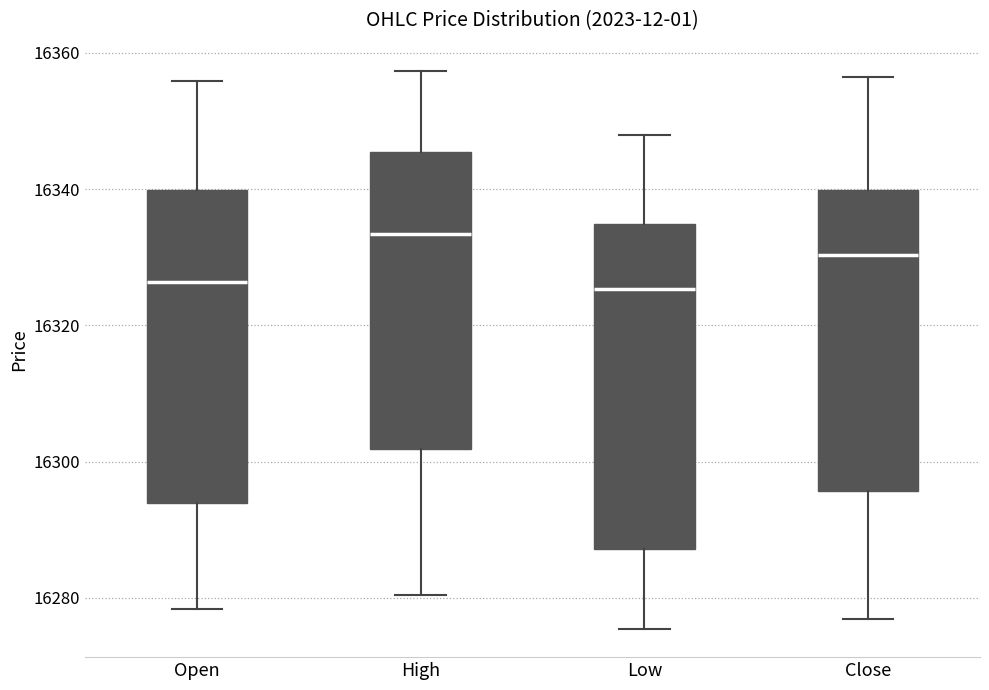

Where does the upper whisker of the box for High end on the y-axis? The values are not printed on the chart, so give them approximately, as read against the axis.

16358